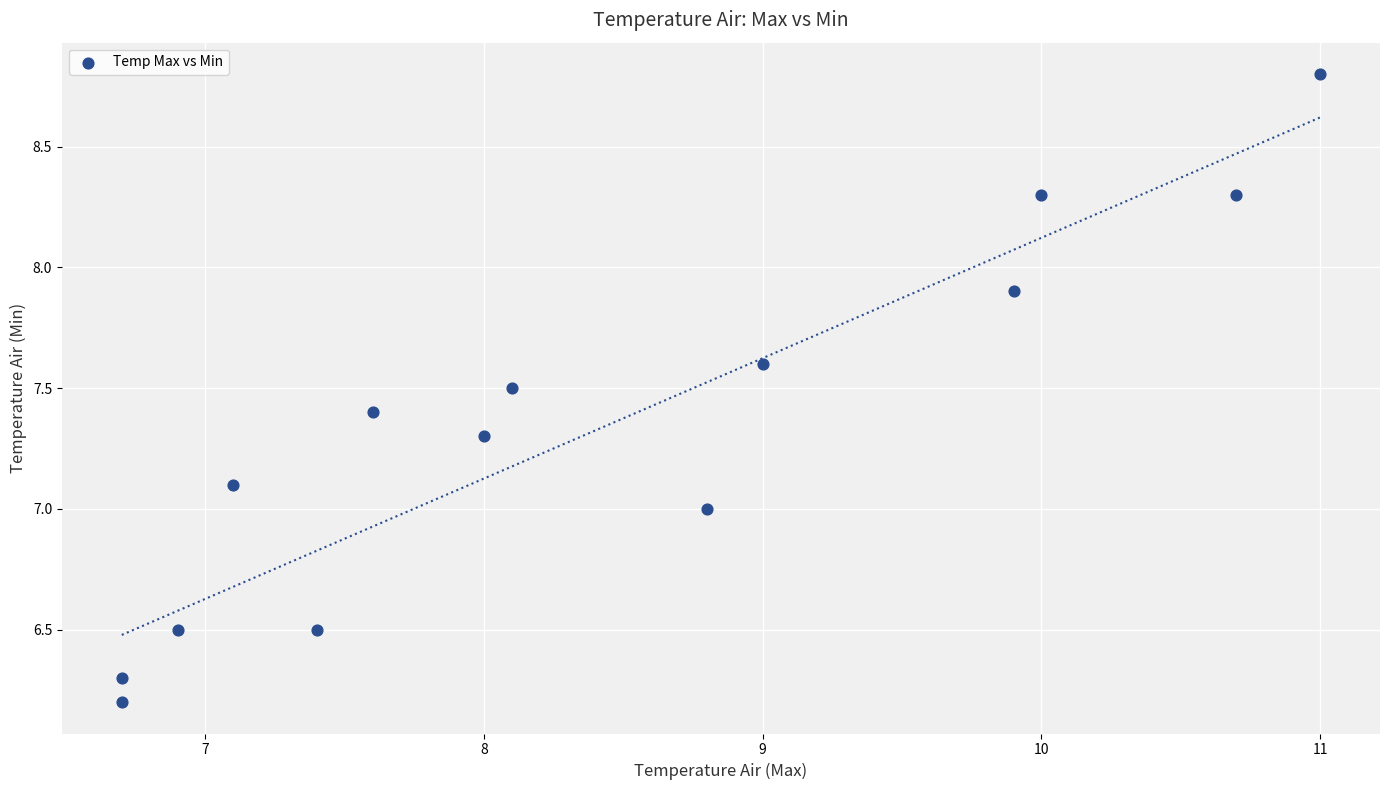

What is the range of X values (max minus min)?

4.3